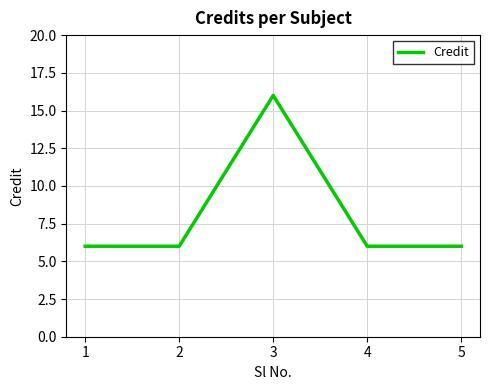

Does the chart display data point markers on the line(s)?

No